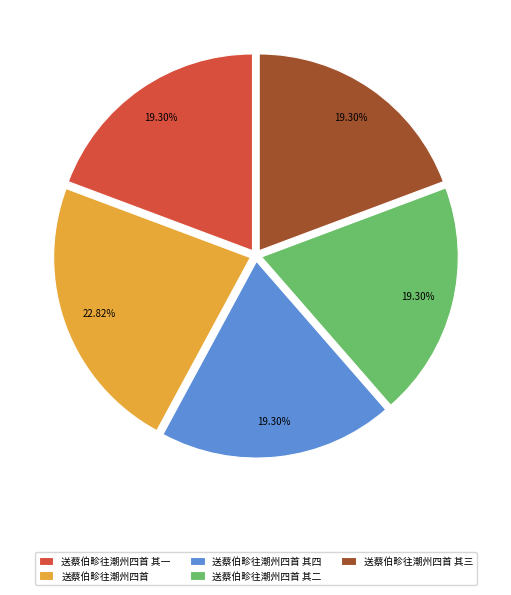

To the nearest percent, what is the difference between the largest and smallest slice percentages?

4%